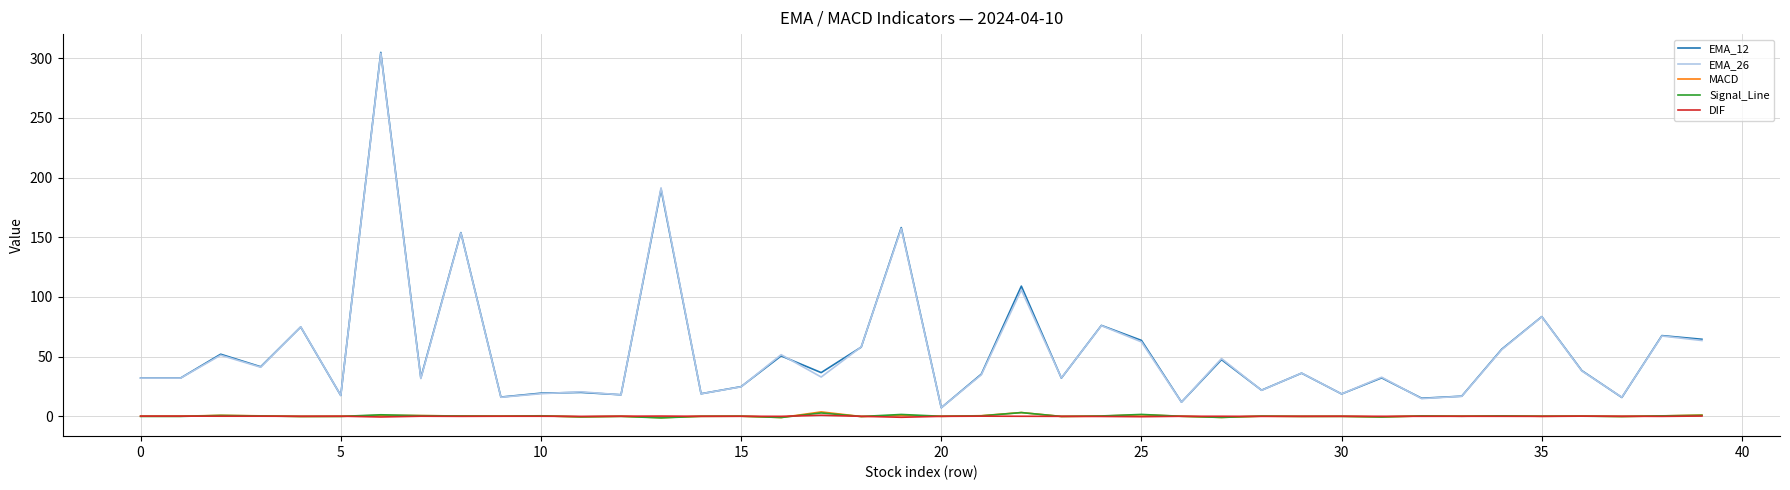

True or false: EMA_26 and DIF cross at least once.

False